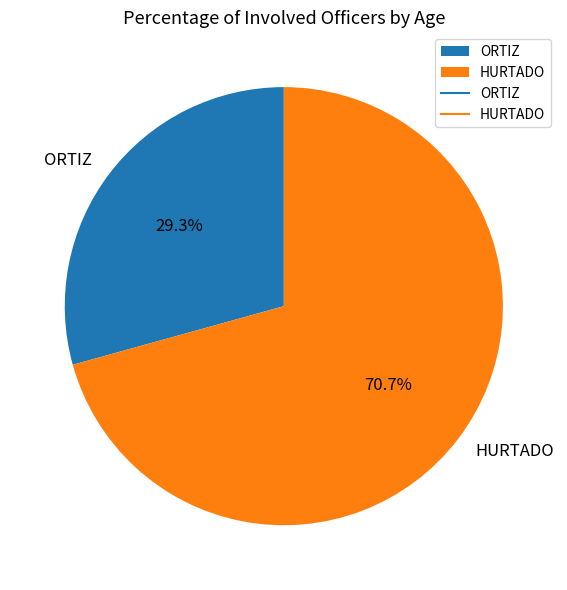

To the nearest percent, what is the difference between the largest and smallest slice percentages?

41%